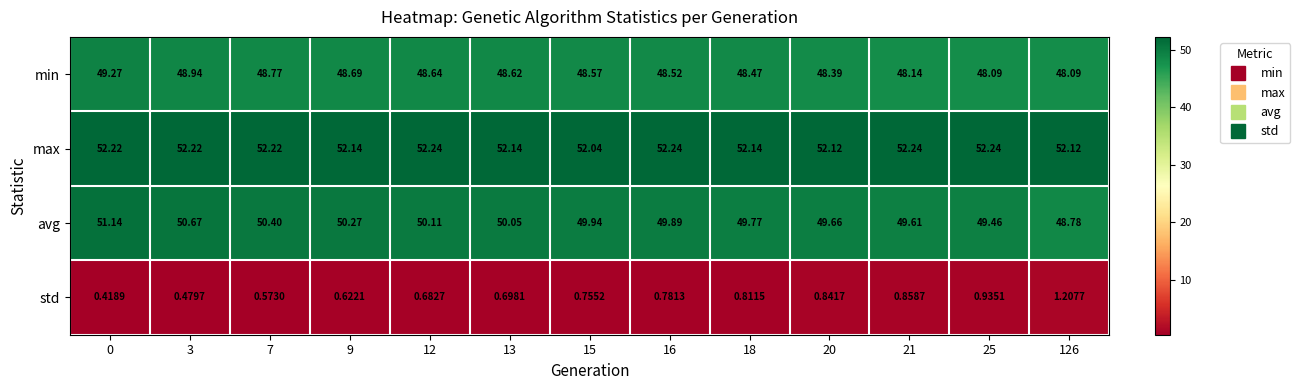

Which series has the largest total across all categories?

max